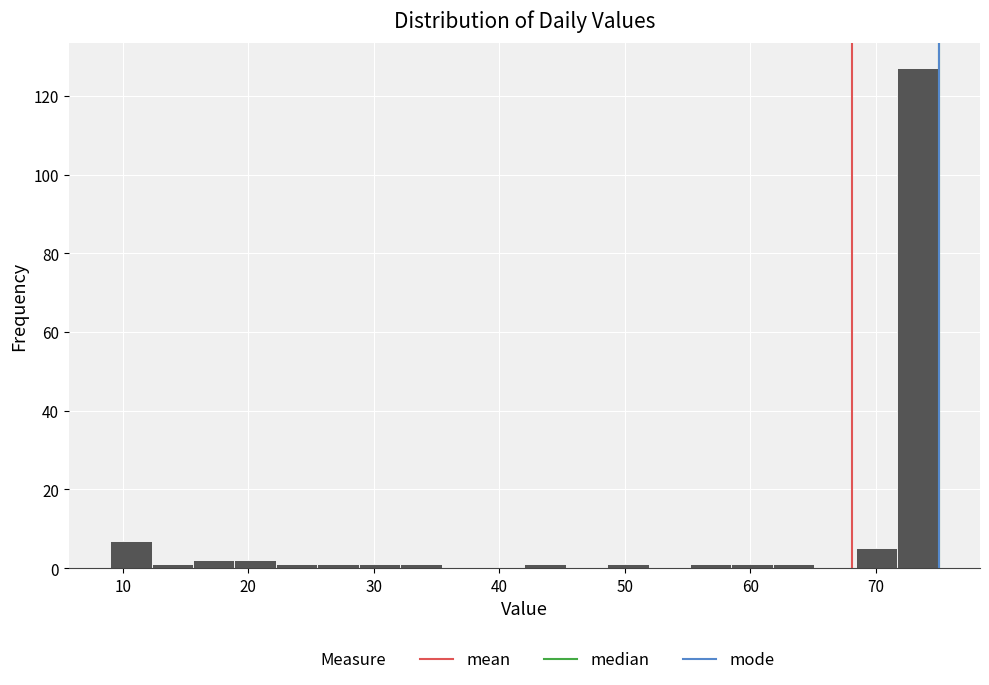

Around what value on the x-axis is the tallest bar? Give the approximate position of its centre, as read against the axis.

73